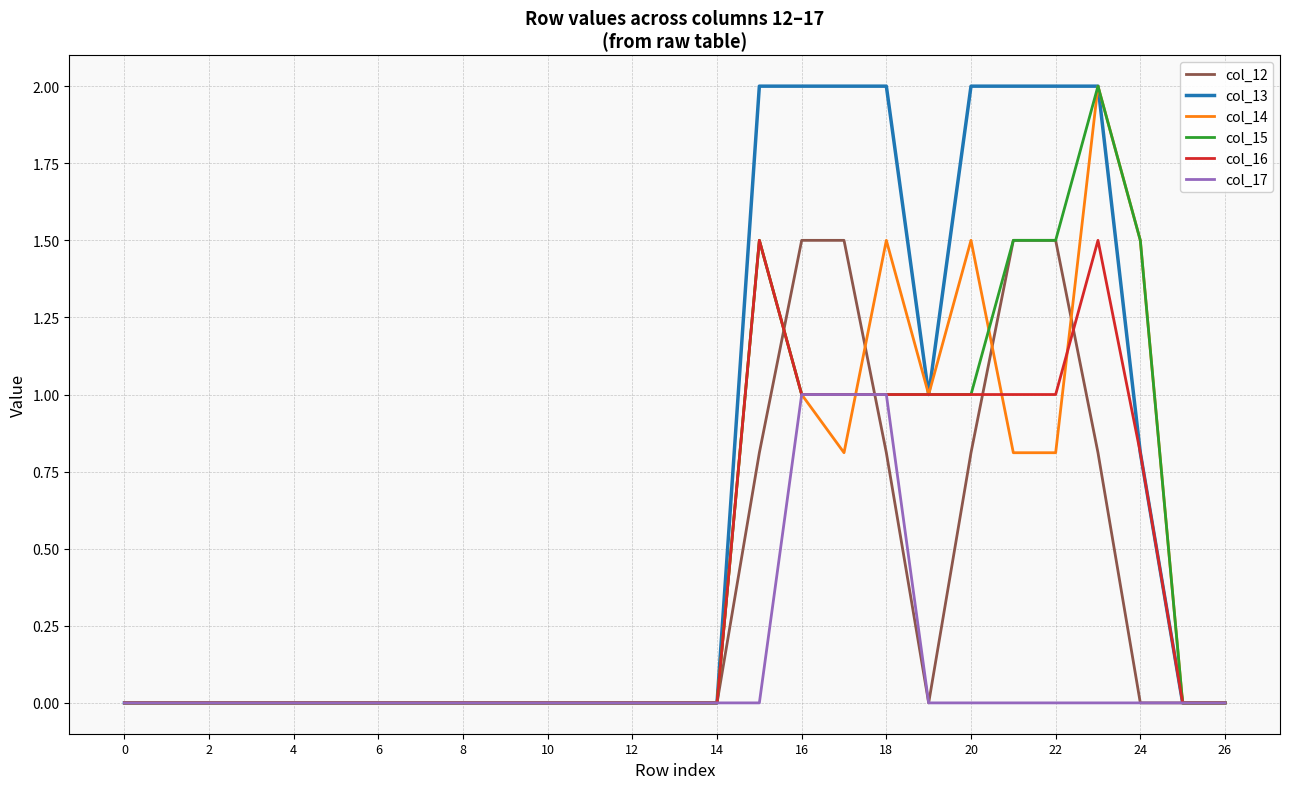

Reading left to right, transcribe all the data shown in this chart.

col_12: 0.0	0.0	0.0	0.0	0.0	0.0	0.0	0.0	0.0	0.0	0.0	0.0	0.0	0.0	0.0	0.8	1.5	1.5	0.8	0.0	0.8	1.5	1.5	0.8	0.0	0.0	0.0
col_13: 0.0	0.0	0.0	0.0	0.0	0.0	0.0	0.0	0.0	0.0	0.0	0.0	0.0	0.0	0.0	2.0	2.0	2.0	2.0	1.0	2.0	2.0	2.0	2.0	0.8	0.0	0.0
col_14: 0.0	0.0	0.0	0.0	0.0	0.0	0.0	0.0	0.0	0.0	0.0	0.0	0.0	0.0	0.0	1.5	1.0	0.8	1.5	1.0	1.5	0.8	0.8	2.0	1.5	0.0	0.0
col_15: 0.0	0.0	0.0	0.0	0.0	0.0	0.0	0.0	0.0	0.0	0.0	0.0	0.0	0.0	0.0	1.5	1.0	1.0	1.0	1.0	1.0	1.5	1.5	2.0	1.5	0.0	0.0
col_16: 0.0	0.0	0.0	0.0	0.0	0.0	0.0	0.0	0.0	0.0	0.0	0.0	0.0	0.0	0.0	1.5	1.0	1.0	1.0	1.0	1.0	1.0	1.0	1.5	0.8	0.0	0.0
col_17: 0.0	0.0	0.0	0.0	0.0	0.0	0.0	0.0	0.0	0.0	0.0	0.0	0.0	0.0	0.0	0.0	1.0	1.0	1.0	0.0	0.0	0.0	0.0	0.0	0.0	0.0	0.0